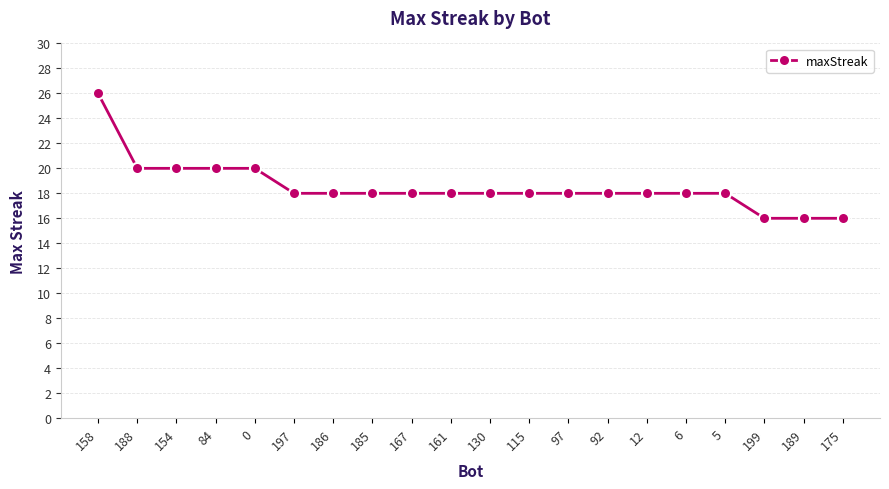

How many data points does each series have?

20